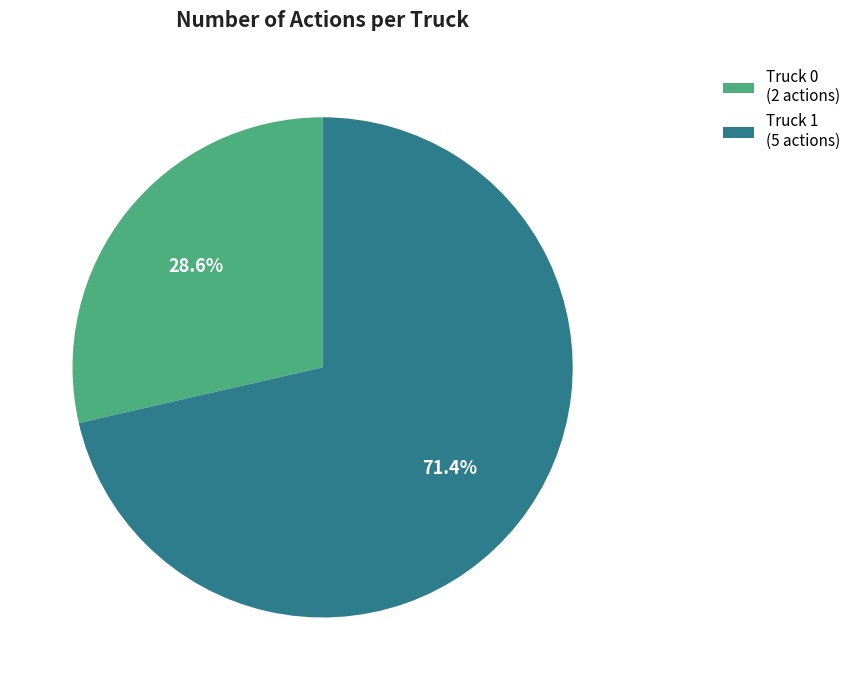

To the nearest percent, what is the difference between the Truck 0 and Truck 1 slice percentages?

43%